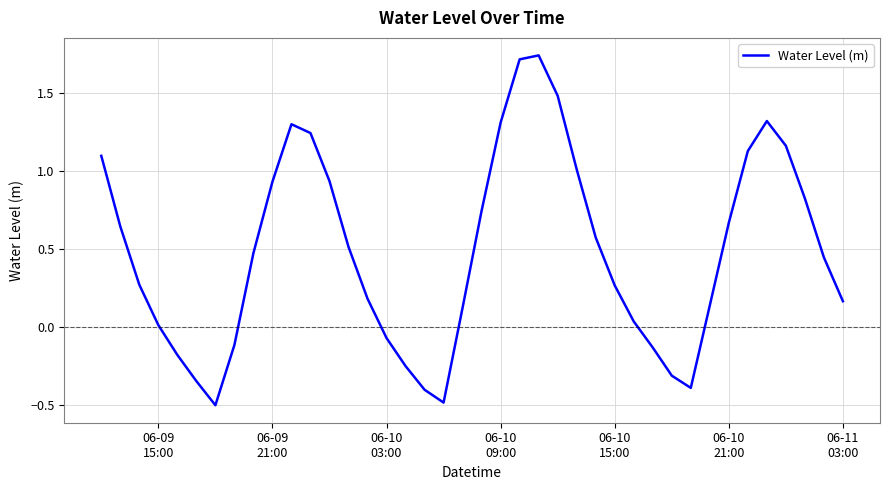

How many series are shown in this chart?

1